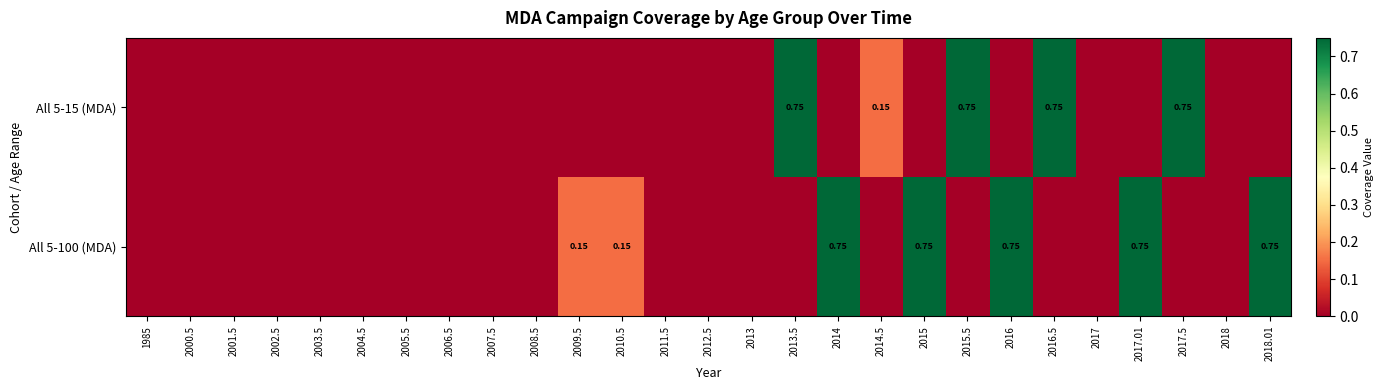

At which category is the sum across all series the highest?

2013.5